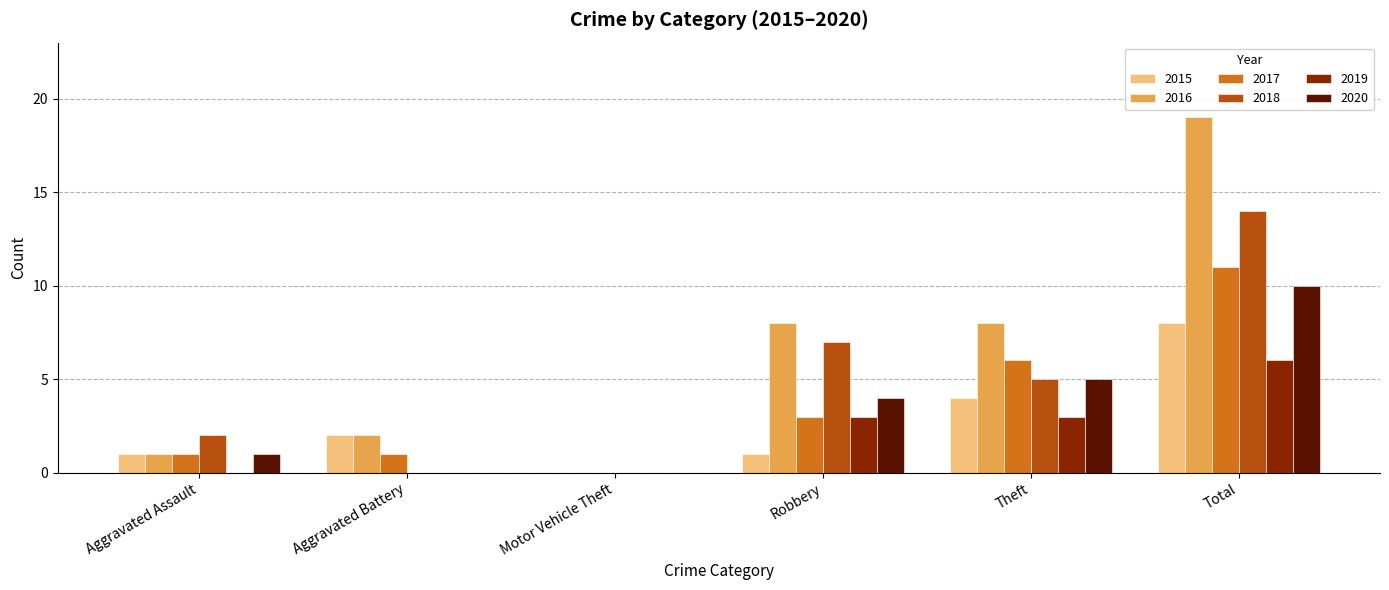

Reading left to right, transcribe all the data shown in this chart.

2015: Aggravated Assault=1	Aggravated Battery=2	Motor Vehicle Theft=0	Robbery=1	Theft=4	Total=8
2016: Aggravated Assault=1	Aggravated Battery=2	Motor Vehicle Theft=0	Robbery=8	Theft=8	Total=19
2017: Aggravated Assault=1	Aggravated Battery=1	Motor Vehicle Theft=0	Robbery=3	Theft=6	Total=11
2018: Aggravated Assault=2	Aggravated Battery=0	Motor Vehicle Theft=0	Robbery=7	Theft=5	Total=14
2019: Aggravated Assault=0	Aggravated Battery=0	Motor Vehicle Theft=0	Robbery=3	Theft=3	Total=6
2020: Aggravated Assault=1	Aggravated Battery=0	Motor Vehicle Theft=0	Robbery=4	Theft=5	Total=10